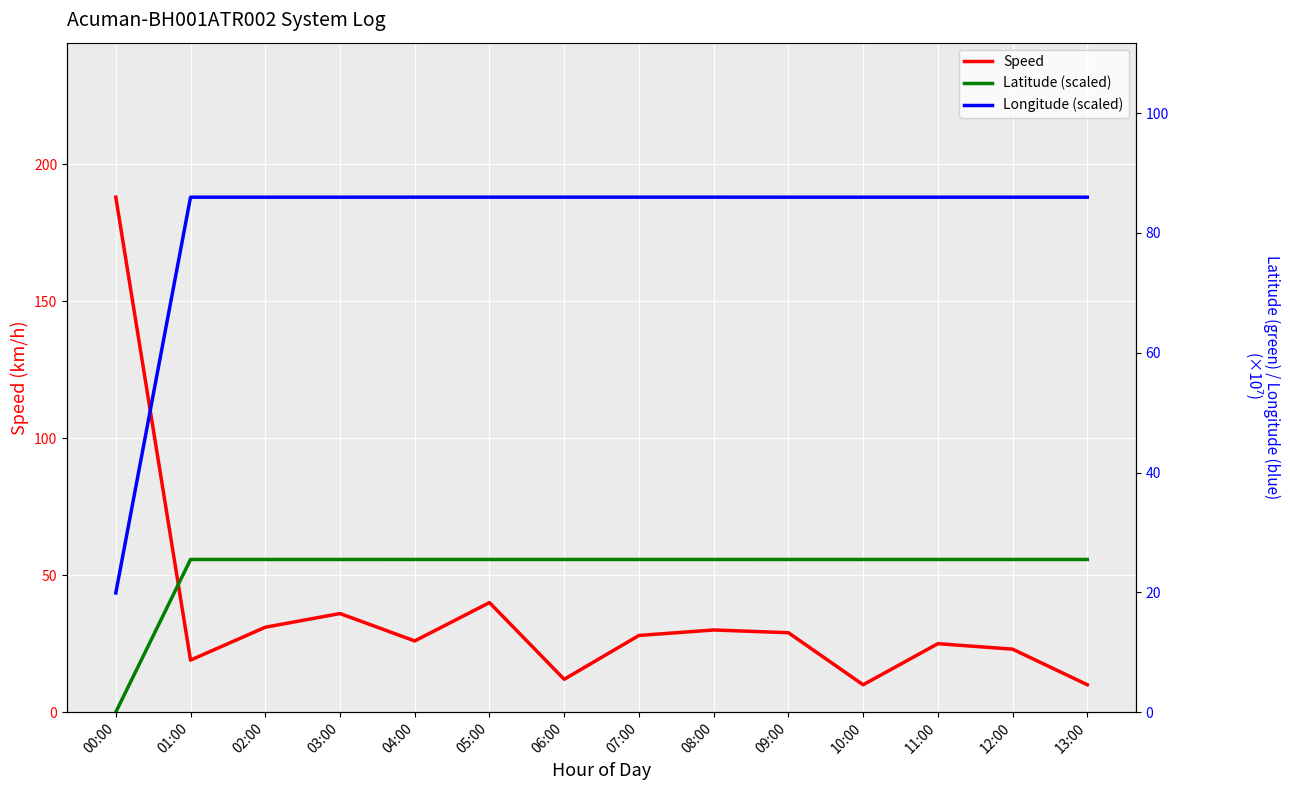

Reading left to right, list all the values displayed in this chart.

Speed: 188.0	19.0	31.0	36.0	26.0	40.0	12.0	28.0	30.0	29.0	10.0	25.0	23.0	10.0
Latitude (scaled): 0.0	25.5	25.5	25.5	25.5	25.5	25.5	25.5	25.5	25.5	25.5	25.5	25.5	25.5
Longitude (scaled): 19.9	86.0	86.0	86.0	86.0	86.0	86.0	86.0	86.0	86.0	86.0	86.0	86.0	86.0